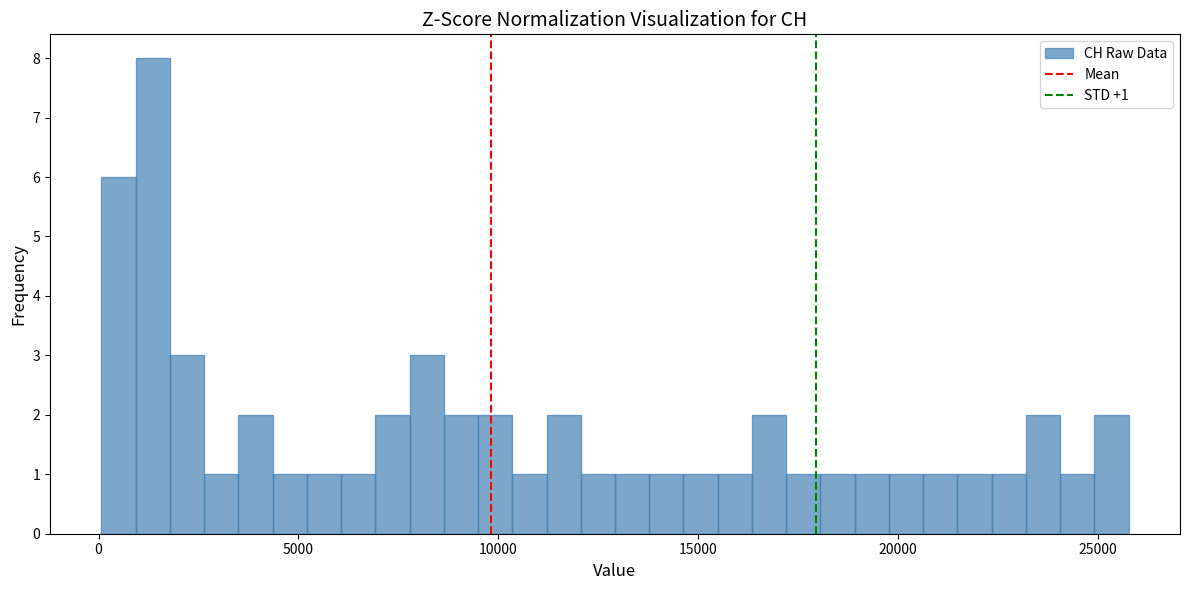

Read against the x-axis, roughly where is the centre of the tallest bar?

1500